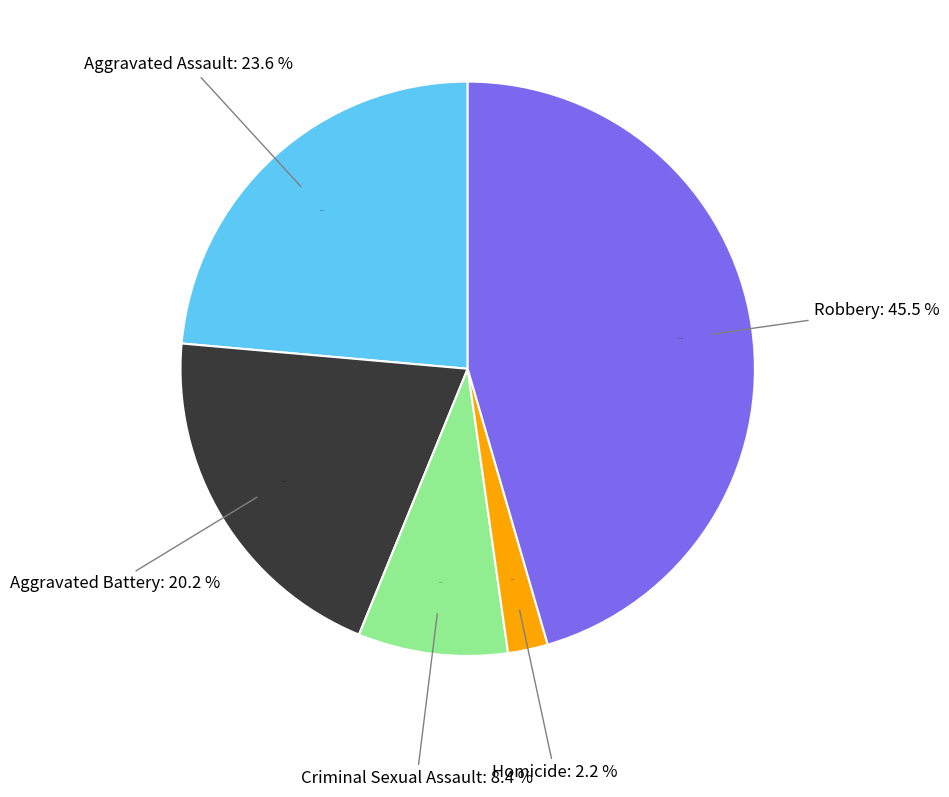

Does any single category account for the majority?

No